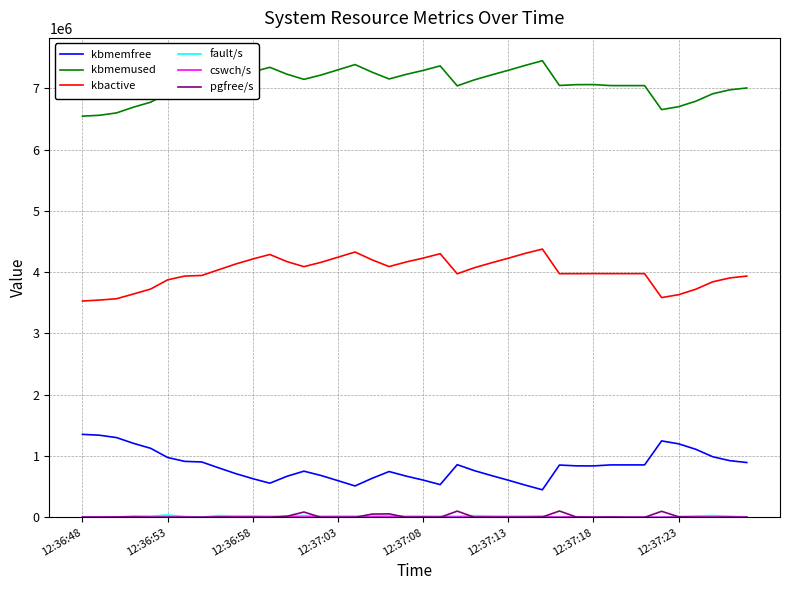

Which series has the largest total across all categories?

kbmemused